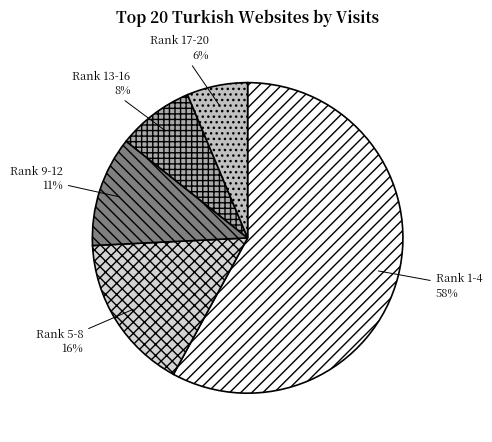

Approximately how many times larger is the value at Rank 9-12 compared to Rank 5-8?

0.7